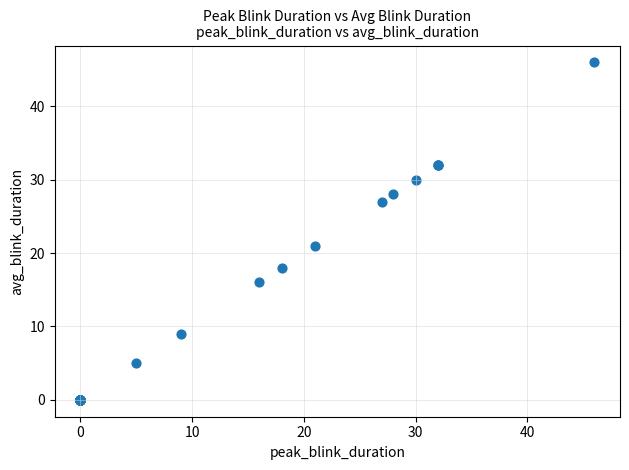

What Y value in the scatter plot is closest to 23?

21